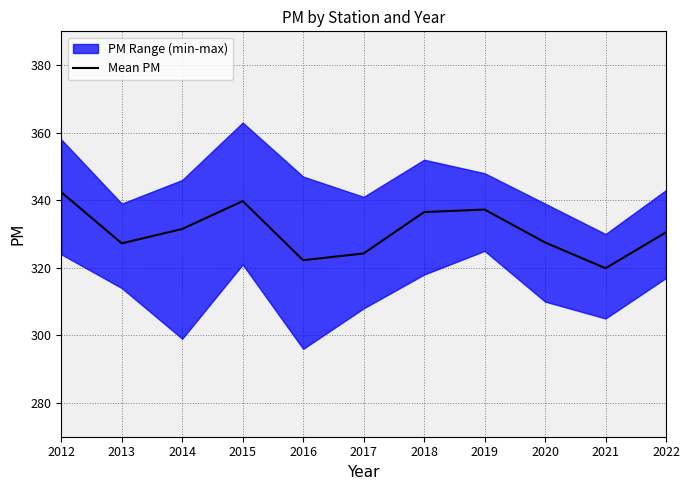

Is it true that the value at 2018 is 490.4?

False